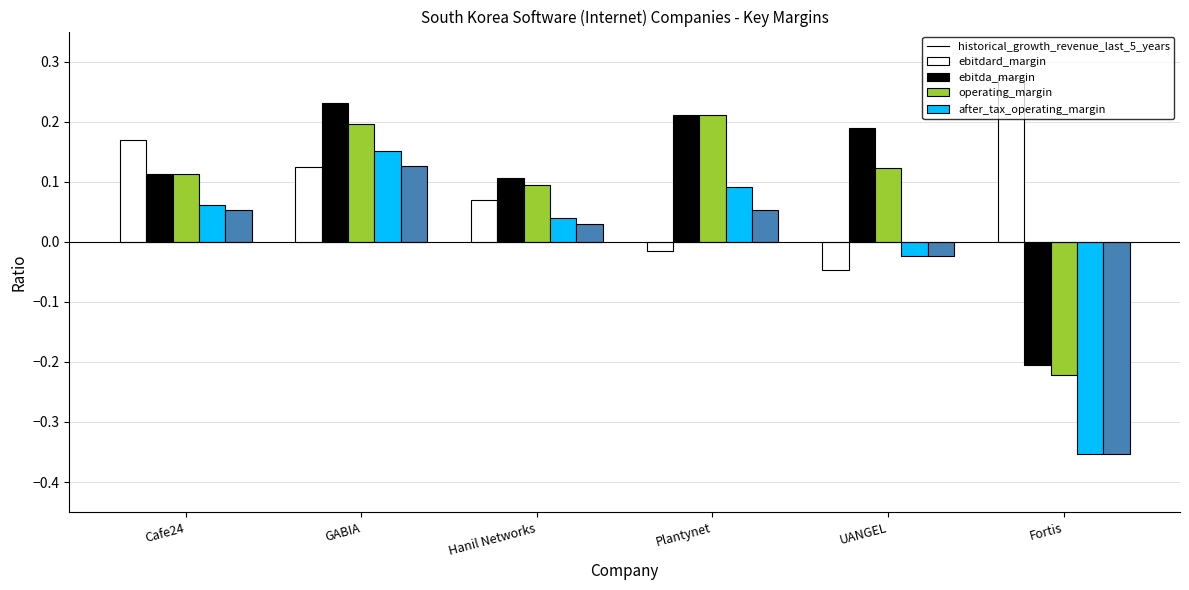

The ebitda_margin series shows -0.4 at Fortis. True or false?

False